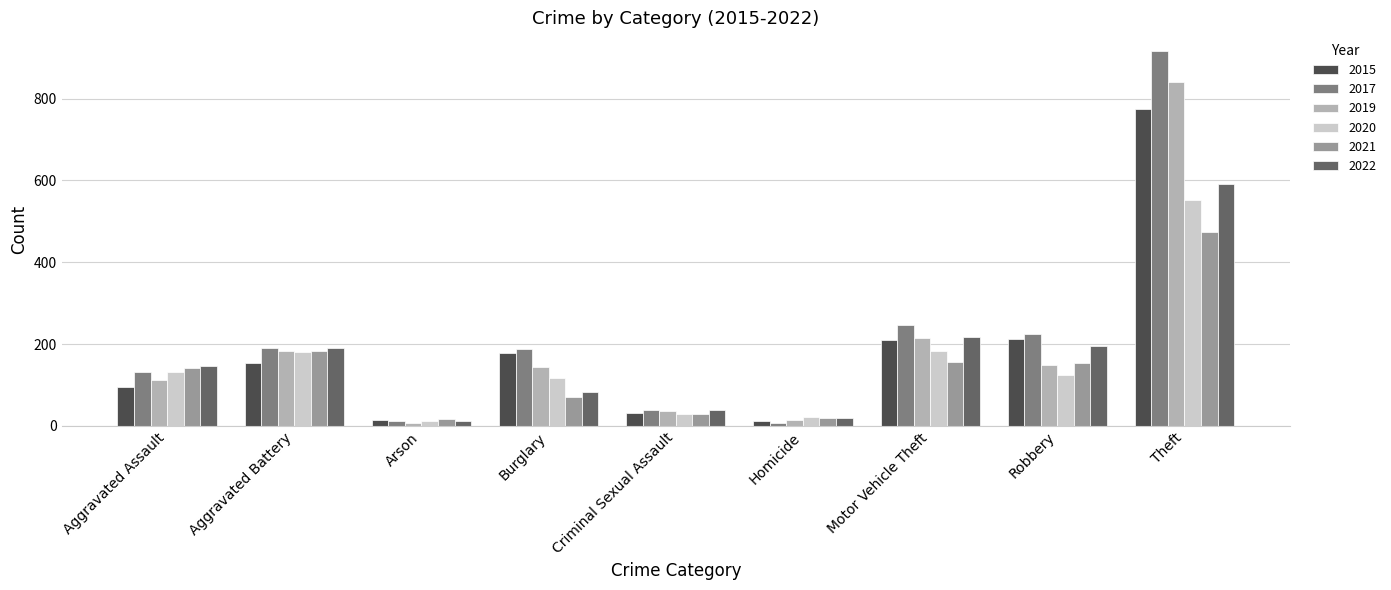

What is the label of the 8th bar from the left?

Robbery